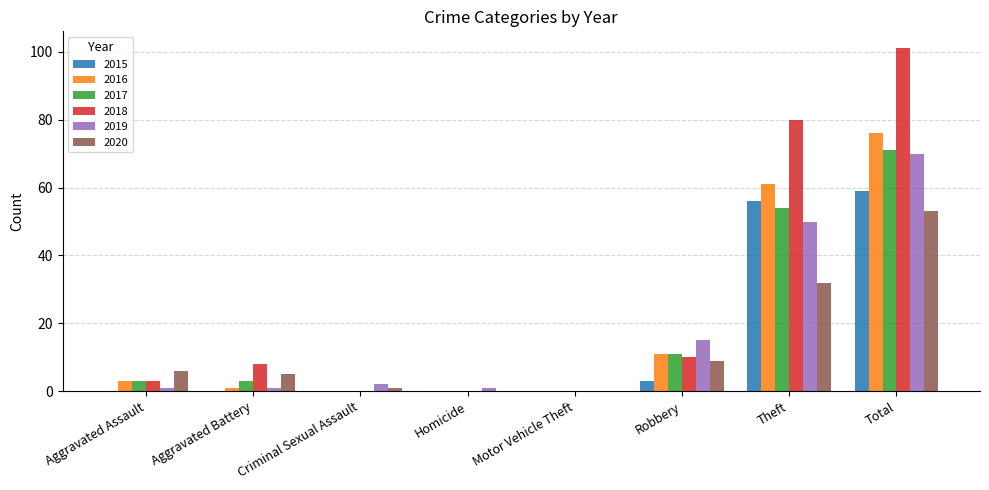

What is the sum of the 2015 values at Total and Theft?

115